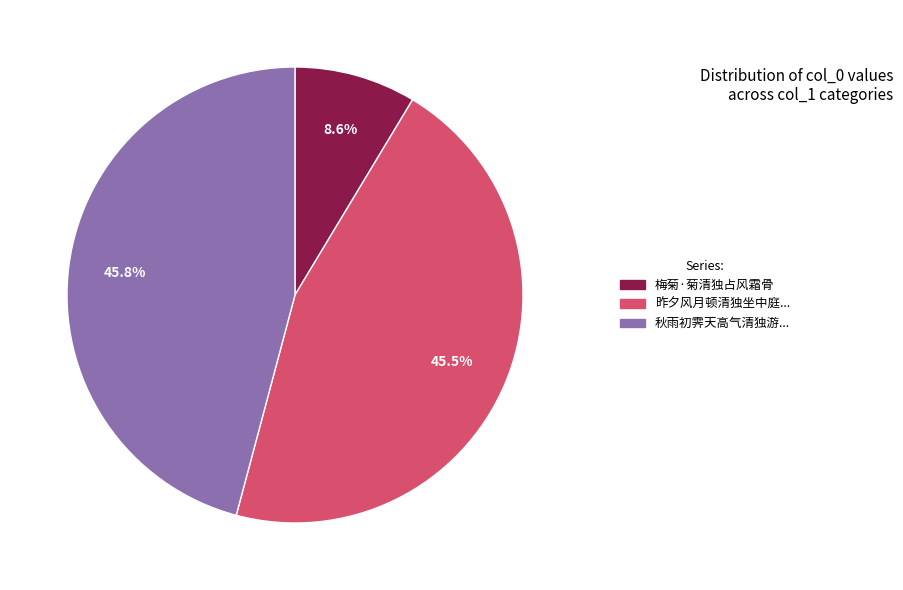

Is there any slice that represents more than half of the pie?

No